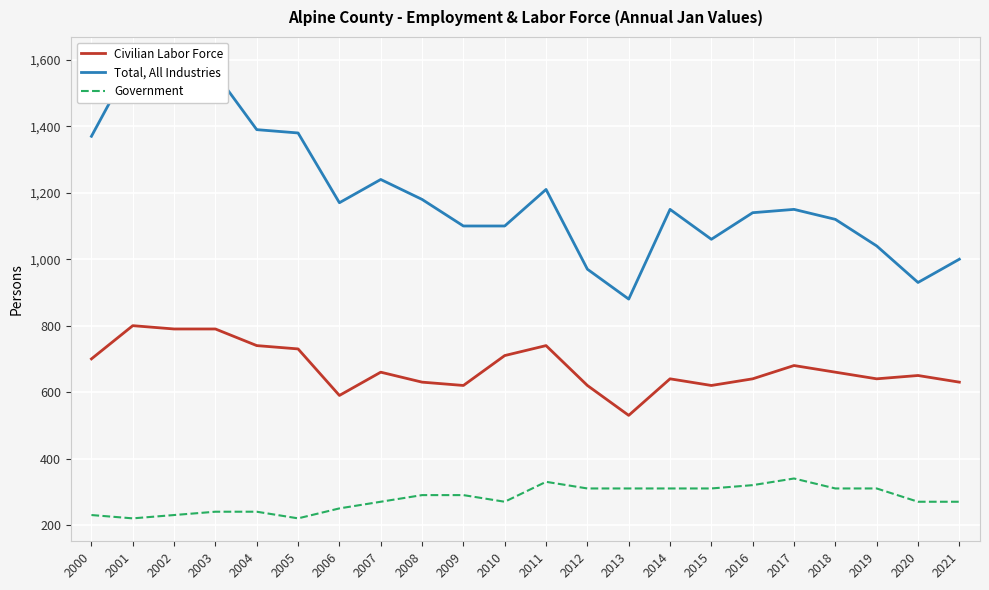

What are all the series names shown in the legend?

Civilian Labor Force, Total, All Industries, Government